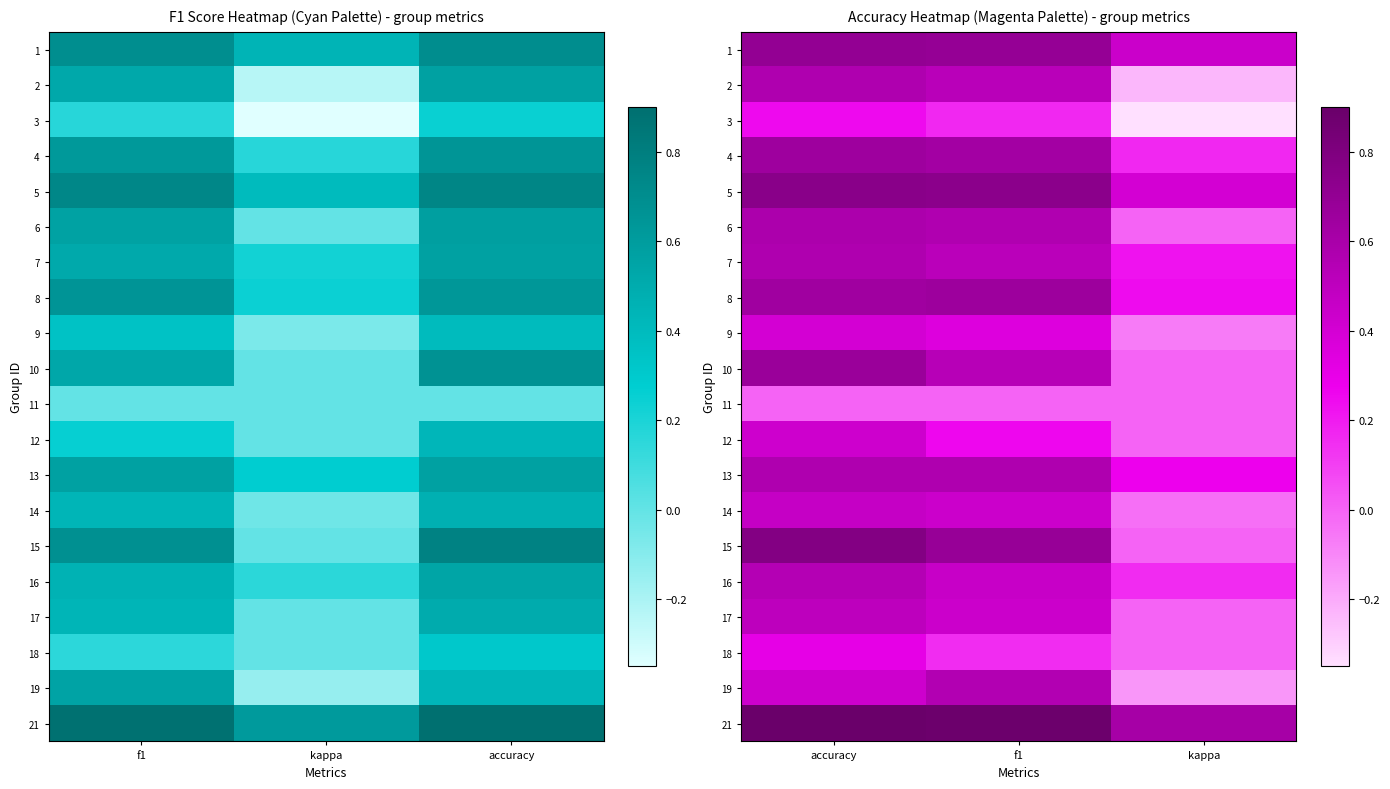

Is it true that 4 equals 0.5 at accuracy?

False